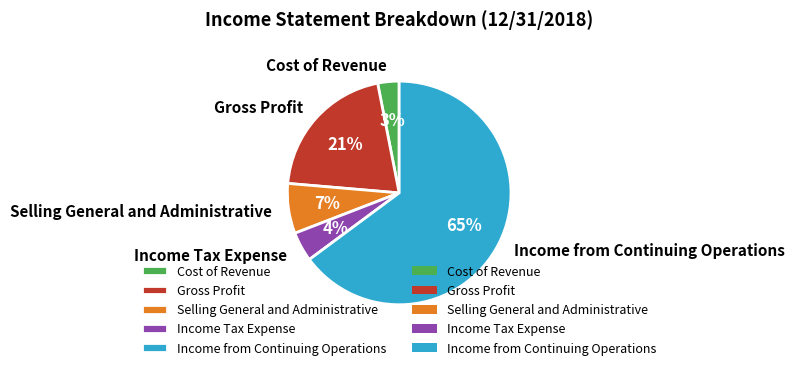

To the nearest percent, what percentage of the pie is Selling General and Administrative?

7%